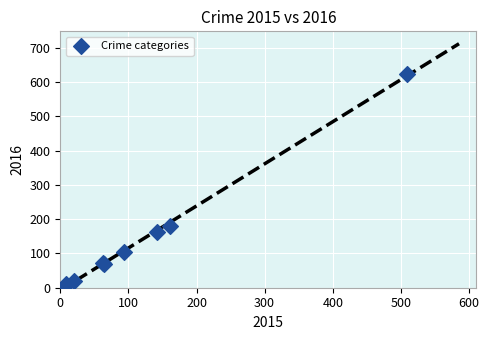

What Y value in the scatter plot is closest to 313?

181